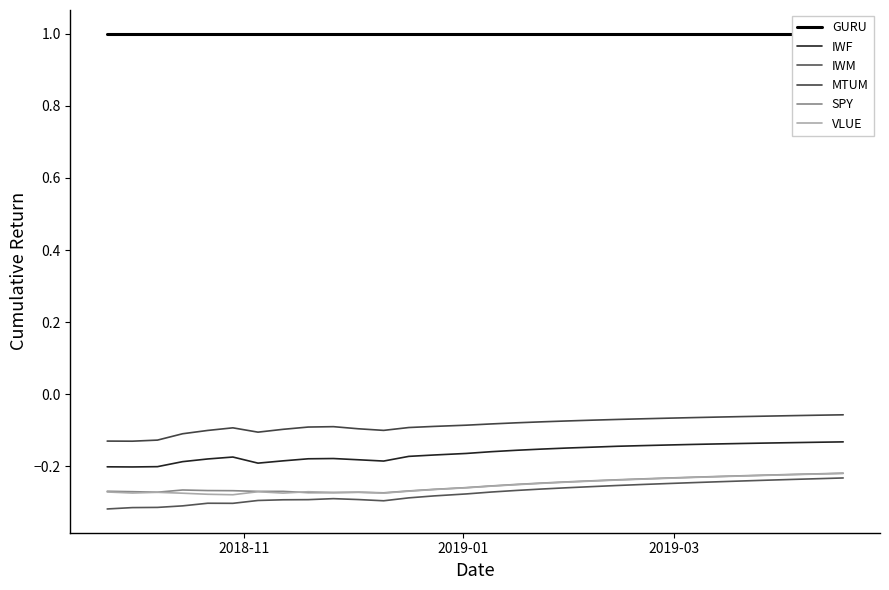

Reading left to right, what are all the values shown in this chart?

GURU: 1.0	1.0	1.0	1.0	1.0	1.0	1.0	1.0	1.0	1.0	1.0	1.0	1.0	1.0	1.0	1.0	1.0	1.0	1.0	1.0	1.0	1.0	1.0	1.0	1.0	1.0	1.0	1.0	1.0	1.0
IWF: -0.2	-0.2	-0.2	-0.2	-0.2	-0.2	-0.2	-0.2	-0.2	-0.2	-0.2	-0.2	-0.2	-0.2	-0.2	-0.2	-0.2	-0.2	-0.1	-0.1	-0.1	-0.1	-0.1	-0.1	-0.1	-0.1	-0.1	-0.1	-0.1	-0.1
IWM: -0.3	-0.3	-0.3	-0.3	-0.3	-0.3	-0.3	-0.3	-0.3	-0.3	-0.3	-0.3	-0.3	-0.3	-0.3	-0.3	-0.3	-0.3	-0.3	-0.3	-0.3	-0.3	-0.2	-0.2	-0.2	-0.2	-0.2	-0.2	-0.2	-0.2
MTUM: -0.1	-0.1	-0.1	-0.1	-0.1	-0.1	-0.1	-0.1	-0.1	-0.1	-0.1	-0.1	-0.1	-0.1	-0.1	-0.1	-0.1	-0.1	-0.1	-0.1	-0.1	-0.1	-0.1	-0.1	-0.1	-0.1	-0.1	-0.1	-0.1	-0.1
SPY: -0.3	-0.3	-0.3	-0.3	-0.3	-0.3	-0.3	-0.3	-0.3	-0.3	-0.3	-0.3	-0.3	-0.3	-0.3	-0.3	-0.3	-0.2	-0.2	-0.2	-0.2	-0.2	-0.2	-0.2	-0.2	-0.2	-0.2	-0.2	-0.2	-0.2
VLUE: -0.3	-0.3	-0.3	-0.3	-0.3	-0.3	-0.3	-0.3	-0.3	-0.3	-0.3	-0.3	-0.3	-0.3	-0.3	-0.3	-0.3	-0.2	-0.2	-0.2	-0.2	-0.2	-0.2	-0.2	-0.2	-0.2	-0.2	-0.2	-0.2	-0.2